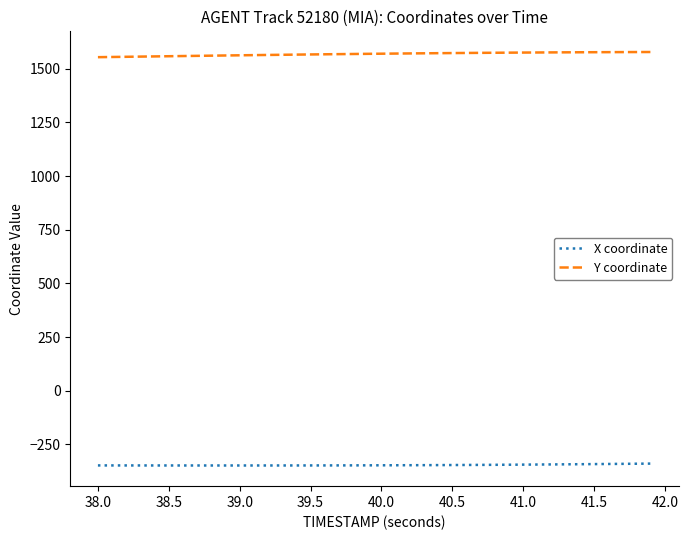

What is the highest value of the X coordinate series?

-339.0